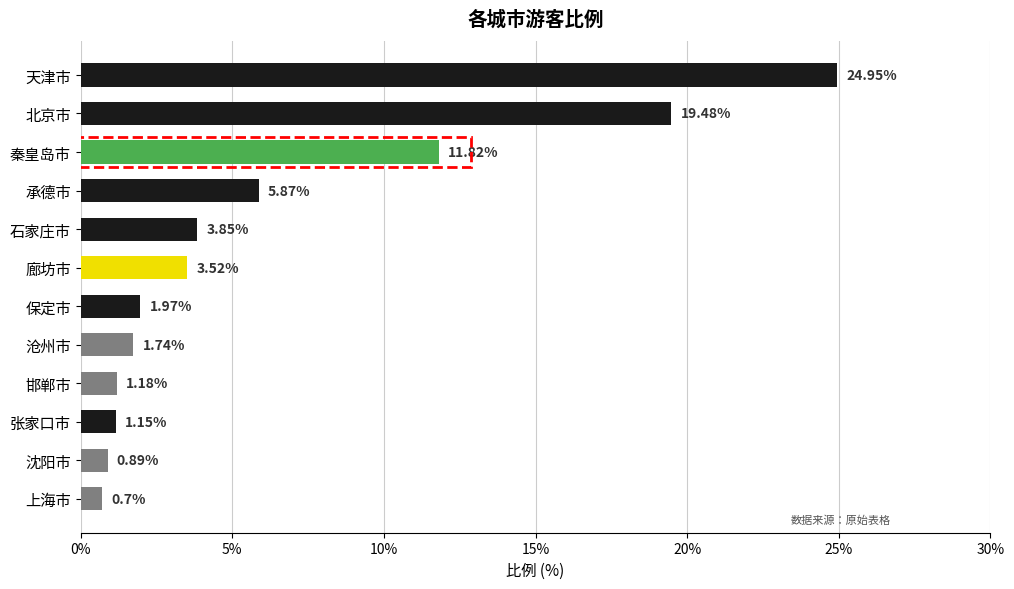

Rank the categories by value from highest to lowest.

天津市, 北京市, 秦皇岛市, 承德市, 石家庄市, 廊坊市, 保定市, 沧州市, 邯郸市, 张家口市, 沈阳市, 上海市